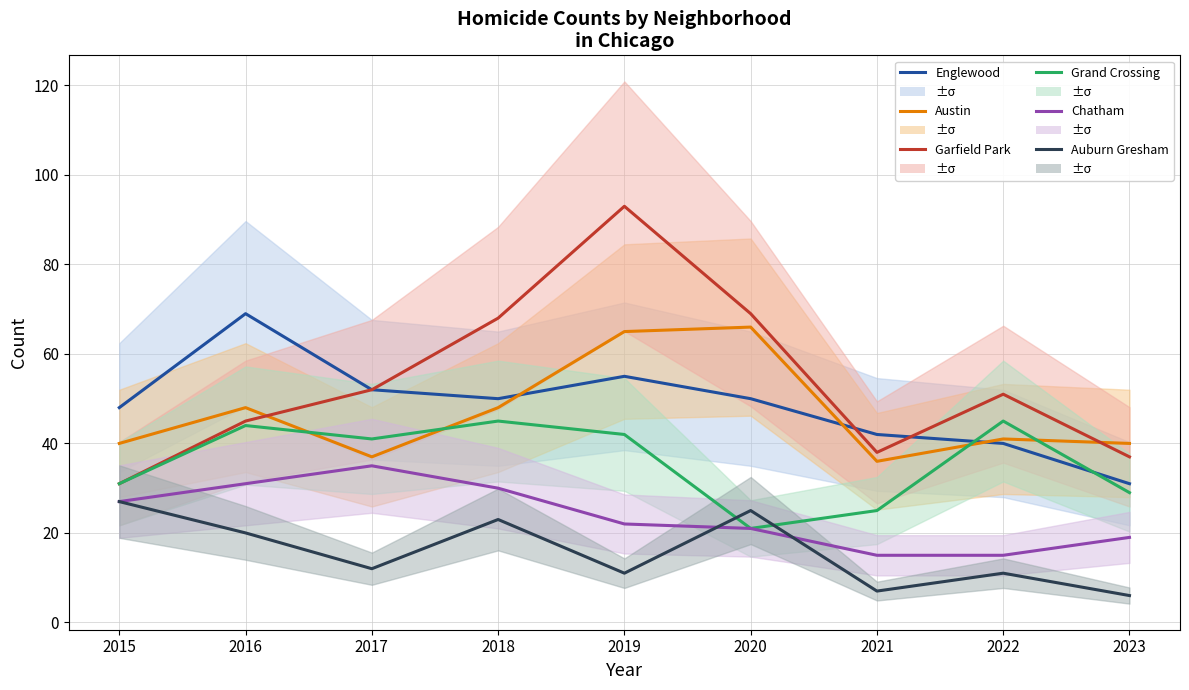

Does the chart have visible grid lines?

Yes